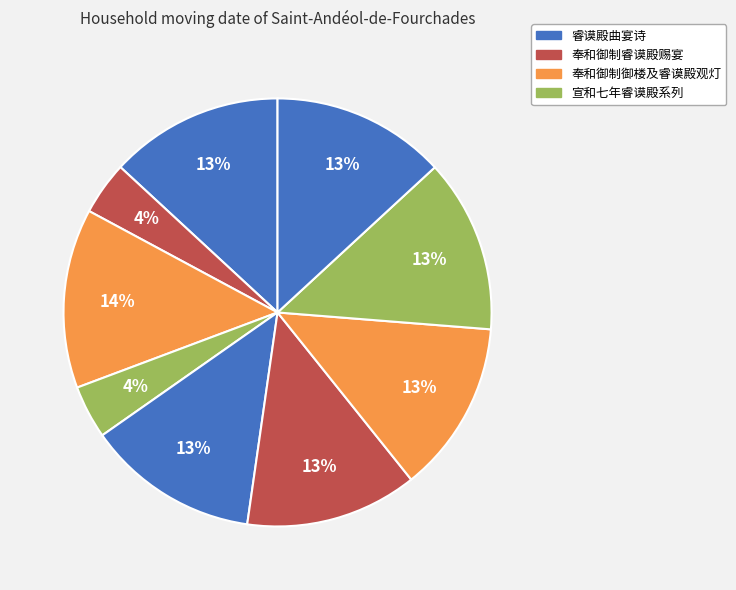

Count the number of slices in the pie.

9